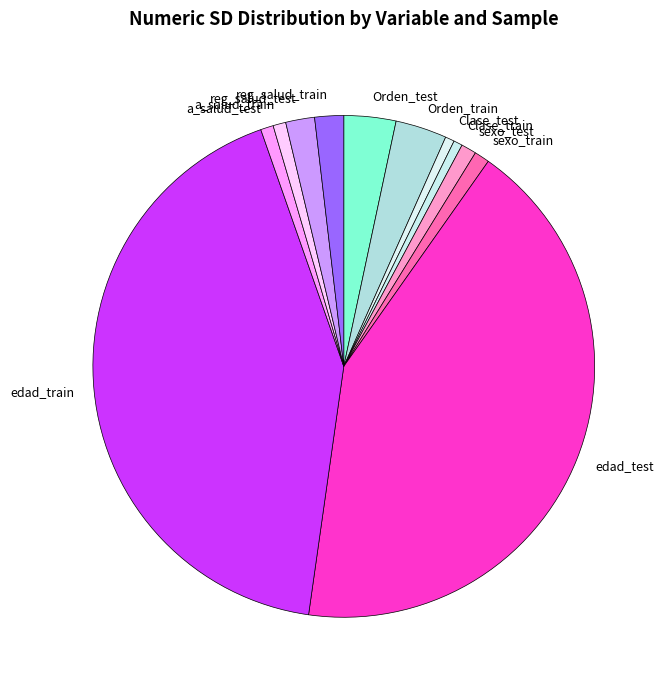

Does reg_salud_test represent more than half of the total?

No